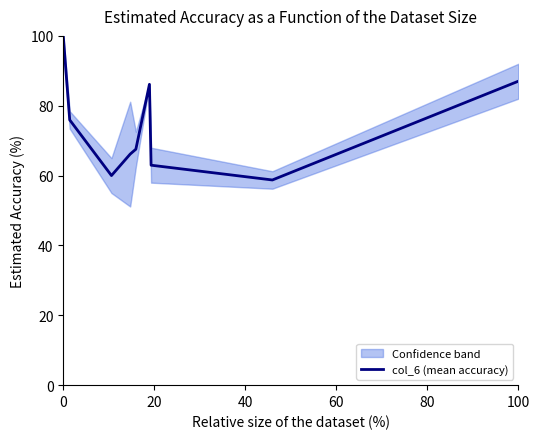

Is this an area chart (filled region under the line)?

No